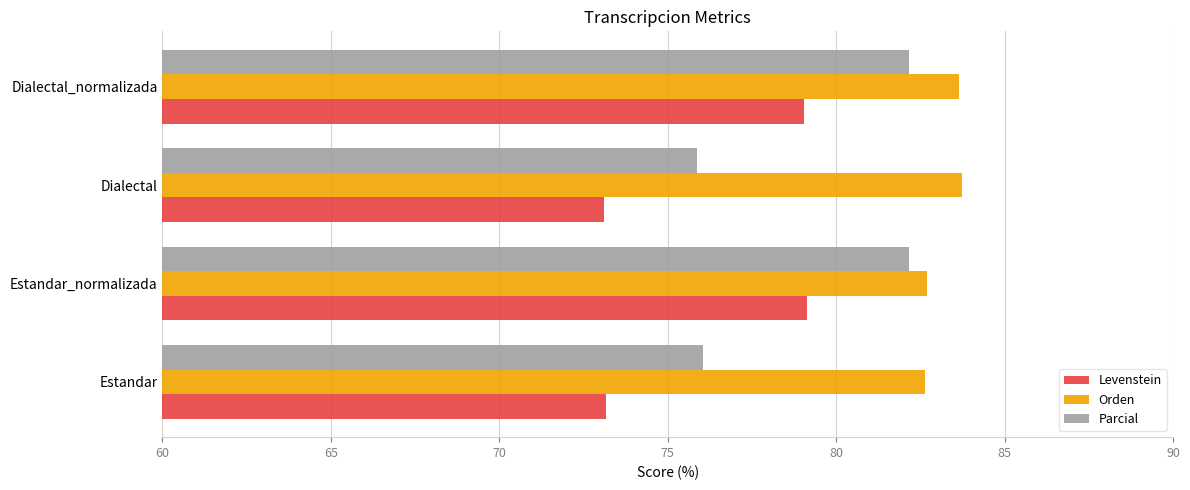

What is the minimum value for Parcial?

75.9